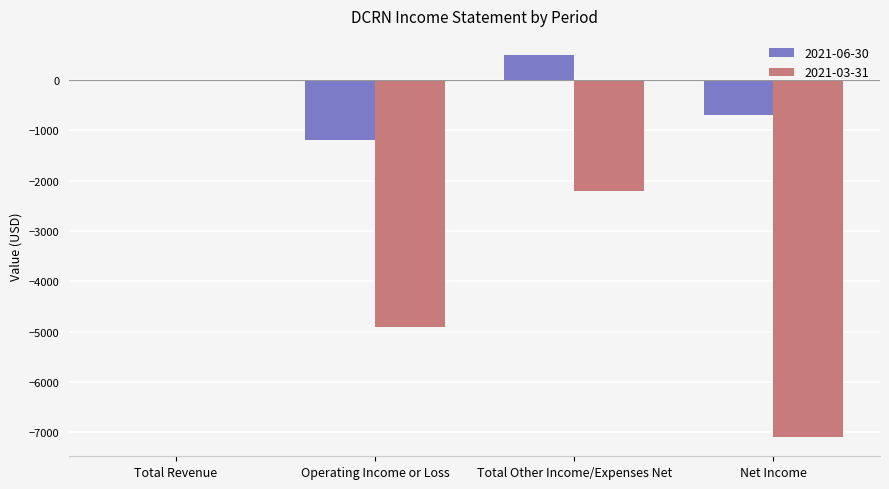

What is the sum of all 2021-03-31 values?

-14200